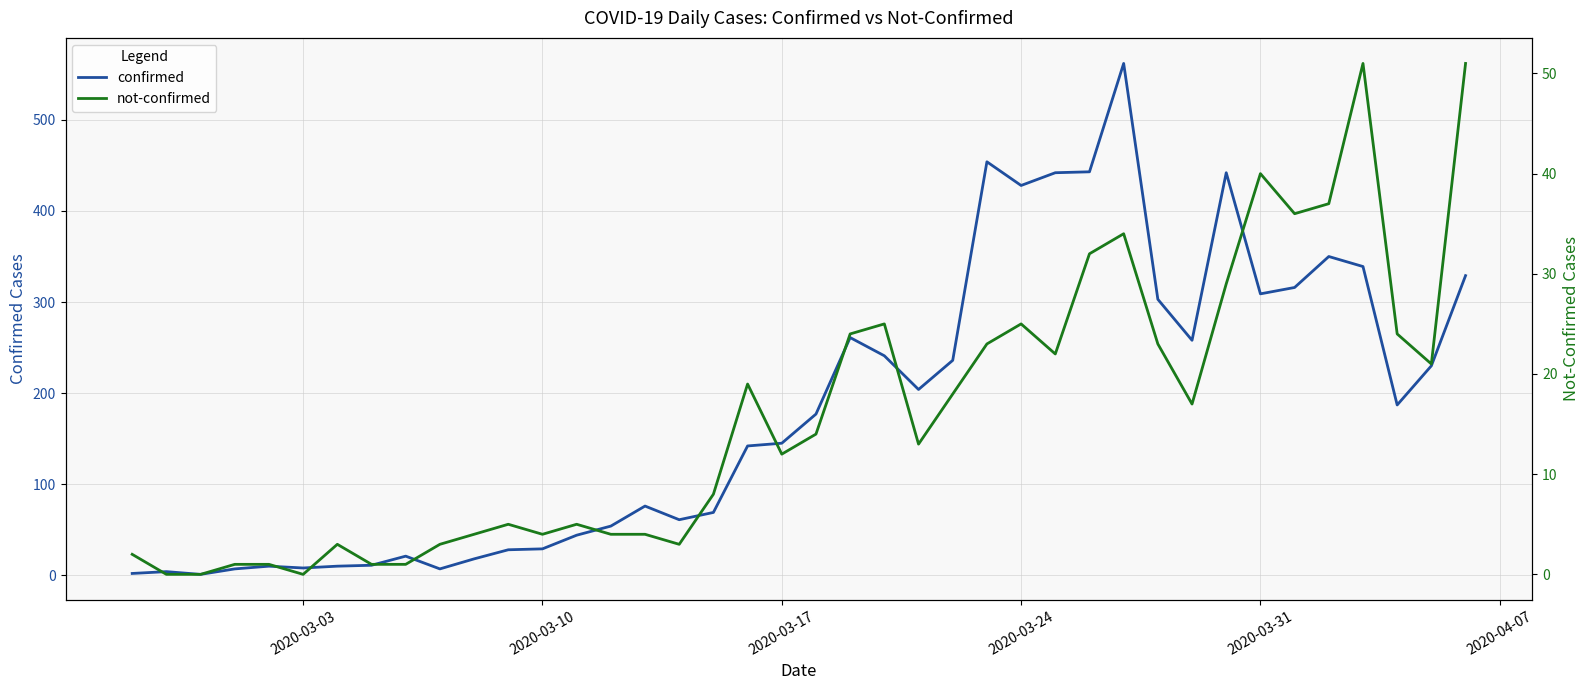

The value of not-confirmed at 2020-03-17 is 12. True or false?

True